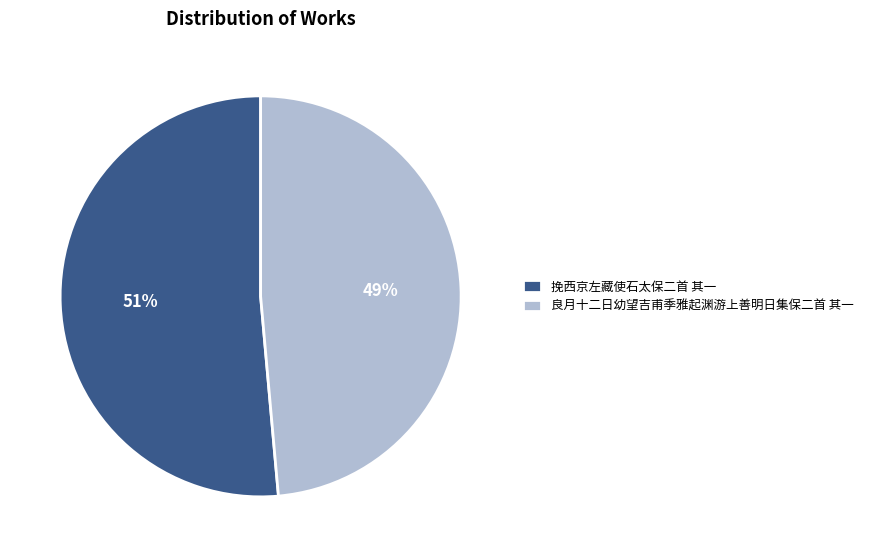

What percentage is the 良月十二日幼望吉甫季雅起渊游上善明日集保二首 其一 slice, to the nearest percent?

49%